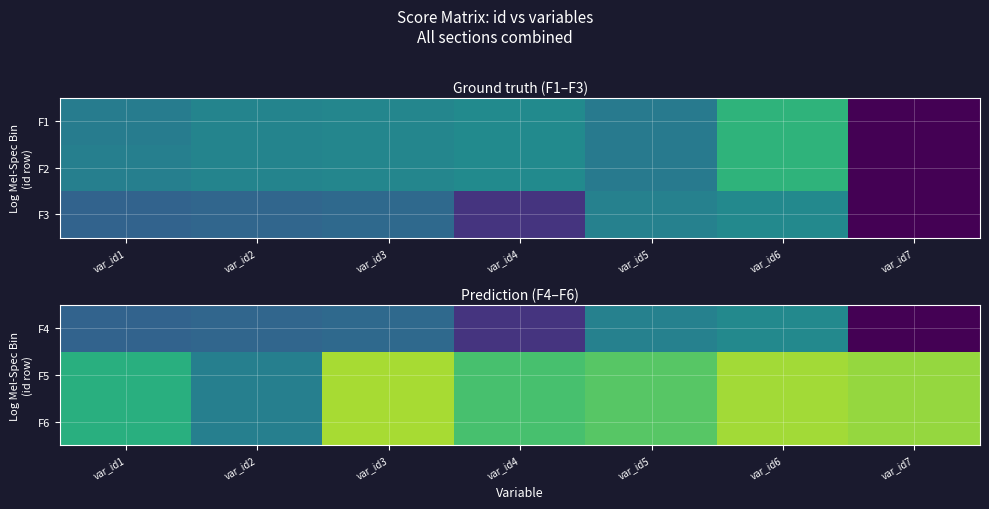

List the labels in order of F4 value, smallest first.

var_id7, var_id4, var_id1, var_id2, var_id3, var_id5, var_id6